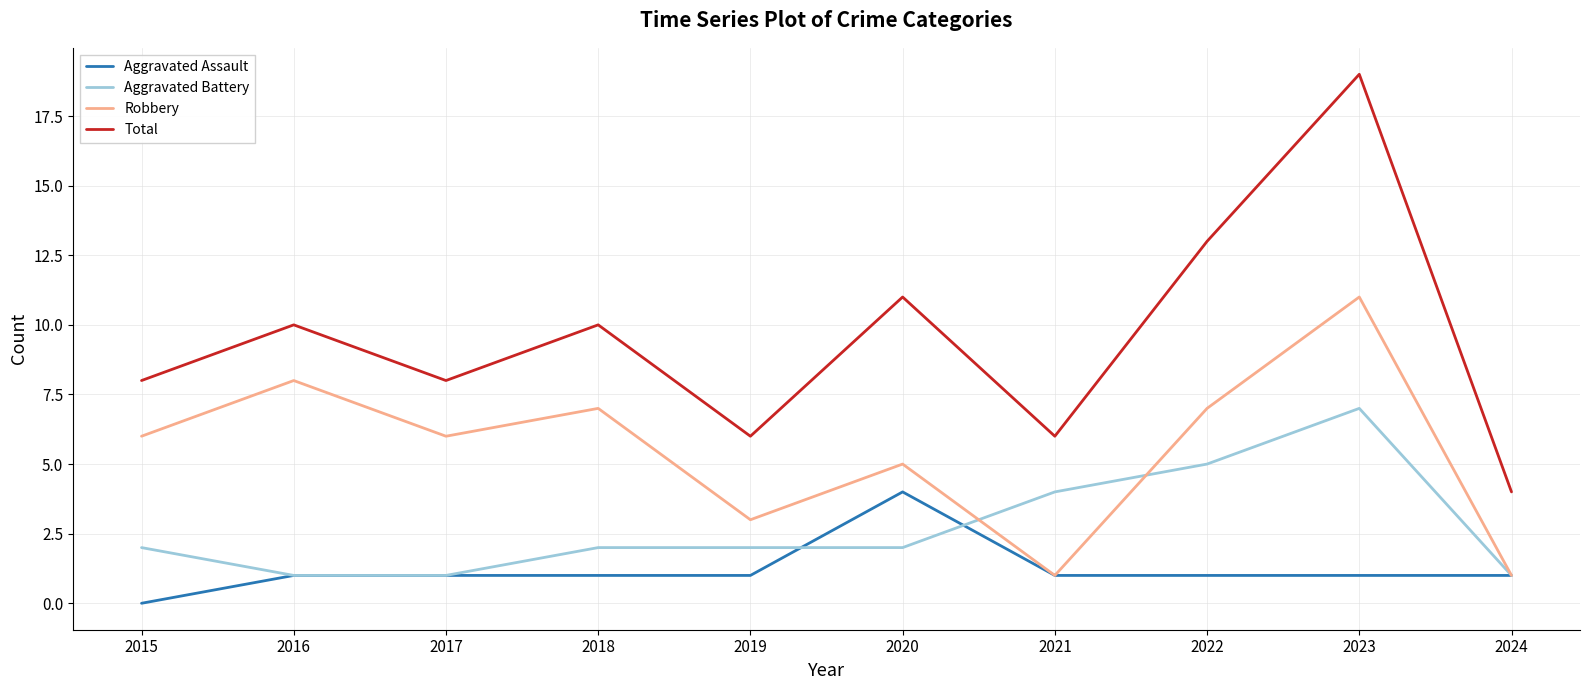

True or false: Aggravated Battery and Total intersect in this chart.

False